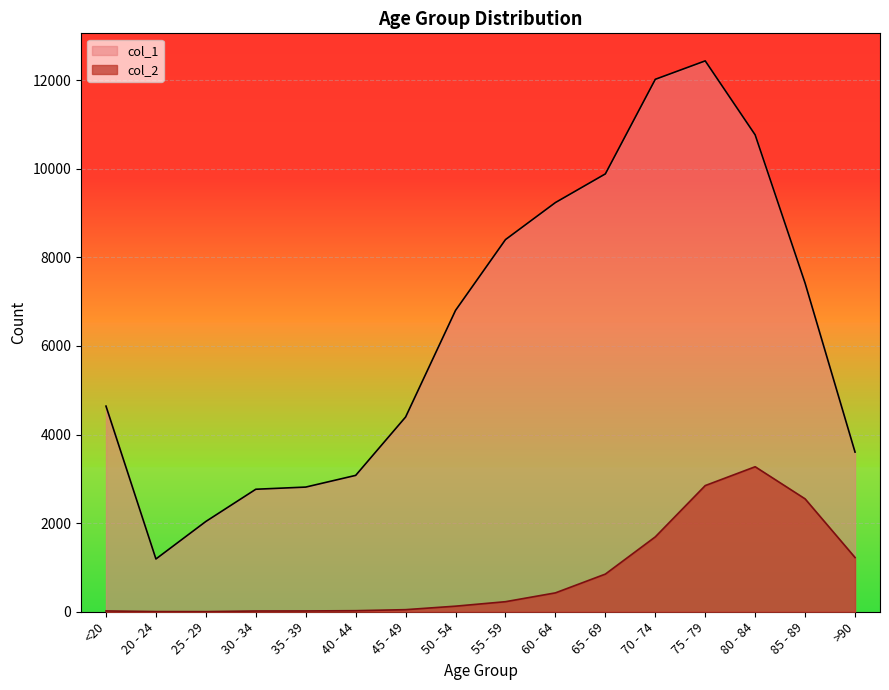

Which label corresponds to the largest value in the chart?

75 - 79